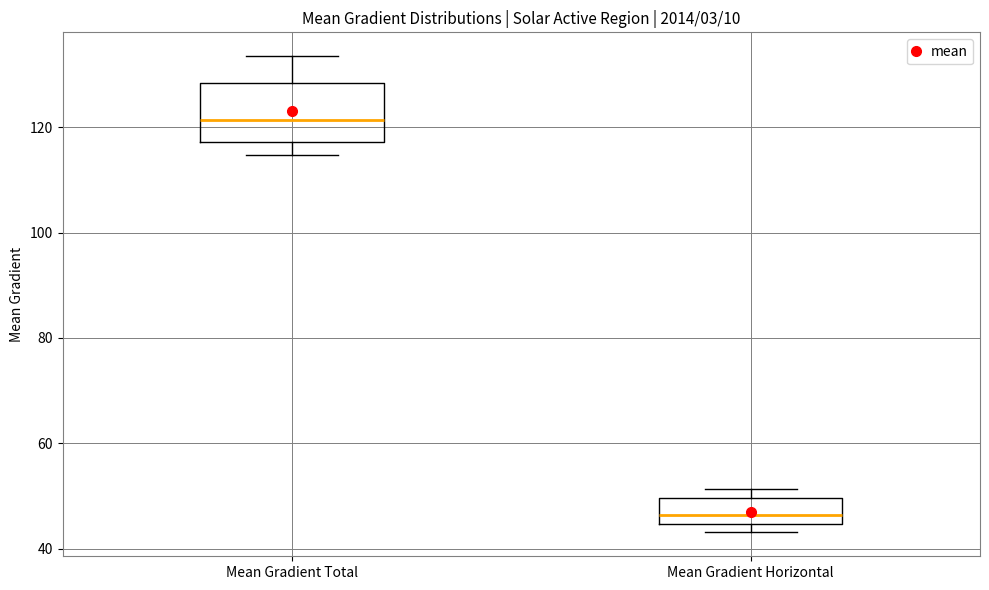

Comparing the boxes themselves (not the whiskers), which one is the tallest?

Mean Gradient Total